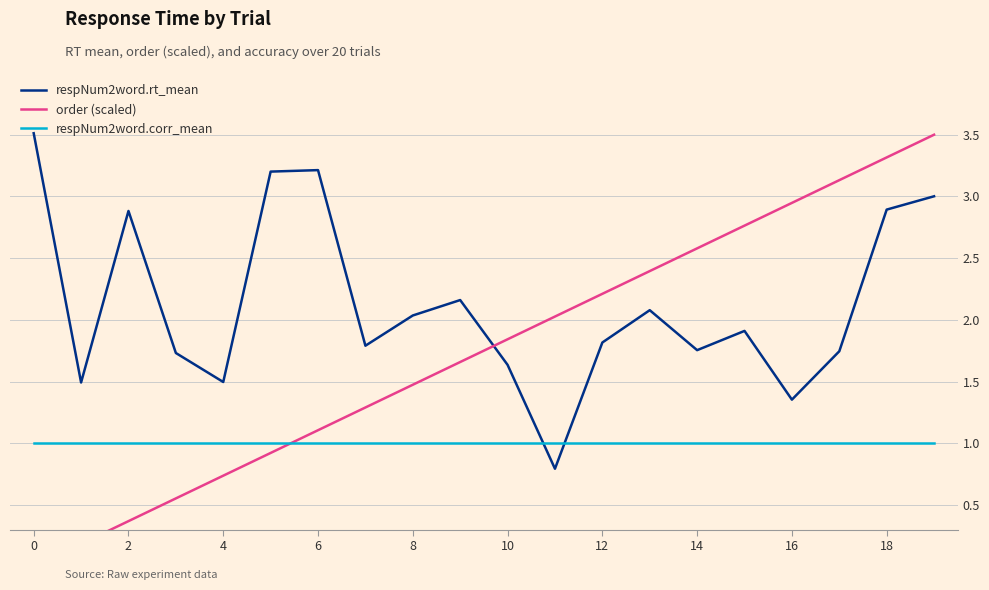

What is the maximum value for respNum2word.rt_mean?

3.5